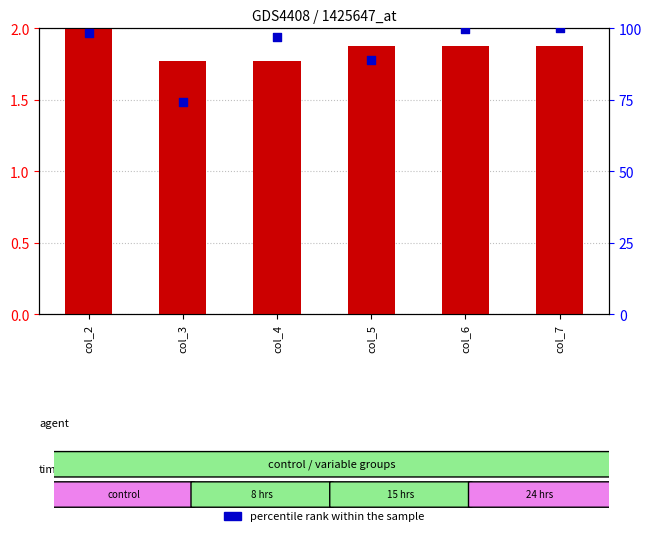

Which series reaches the minimum Y coordinate?

transformed count